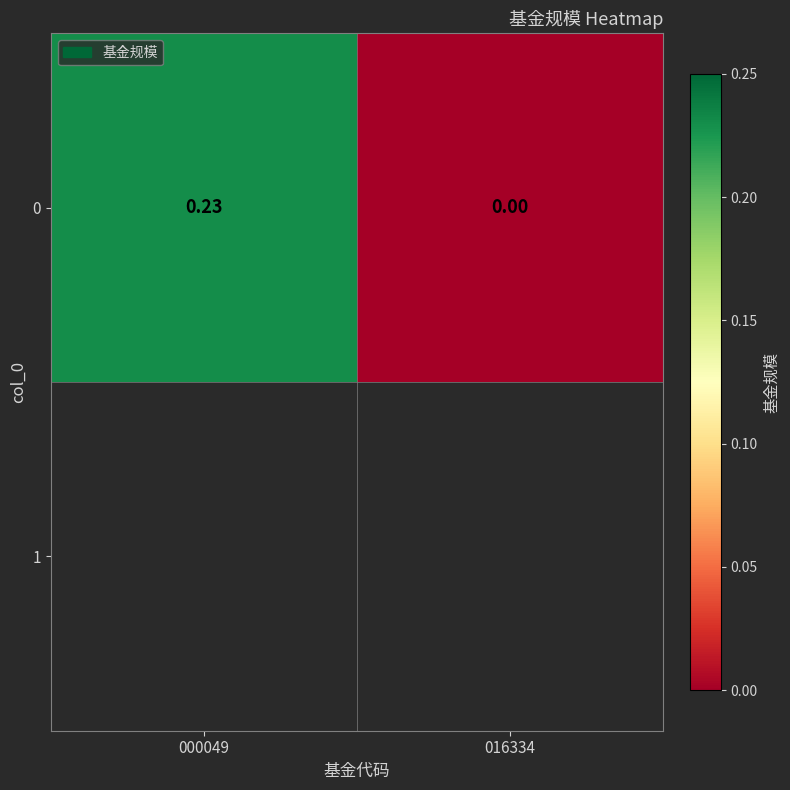

What is the change in value from 000049 to 016334?

-0.2